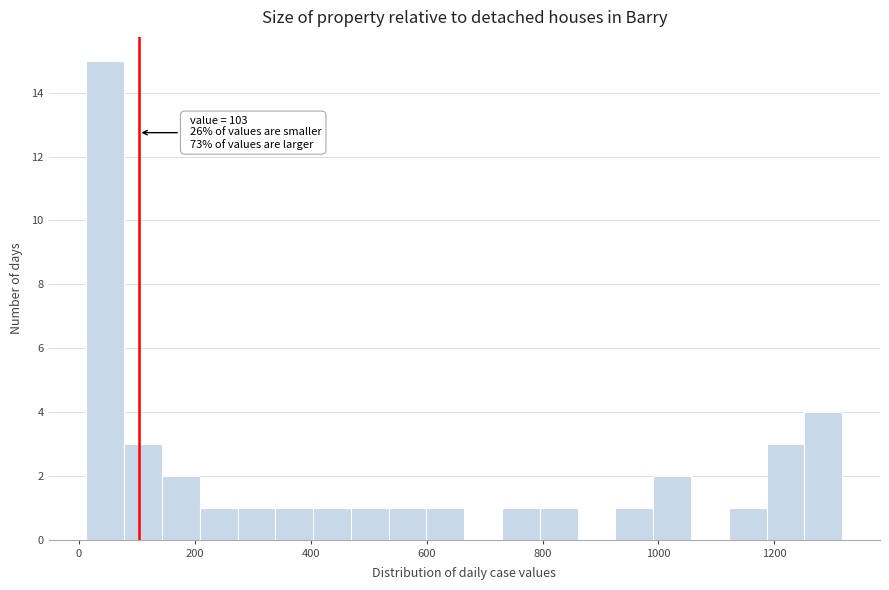

Read against the x-axis, roughly where is the centre of the tallest bar?

40